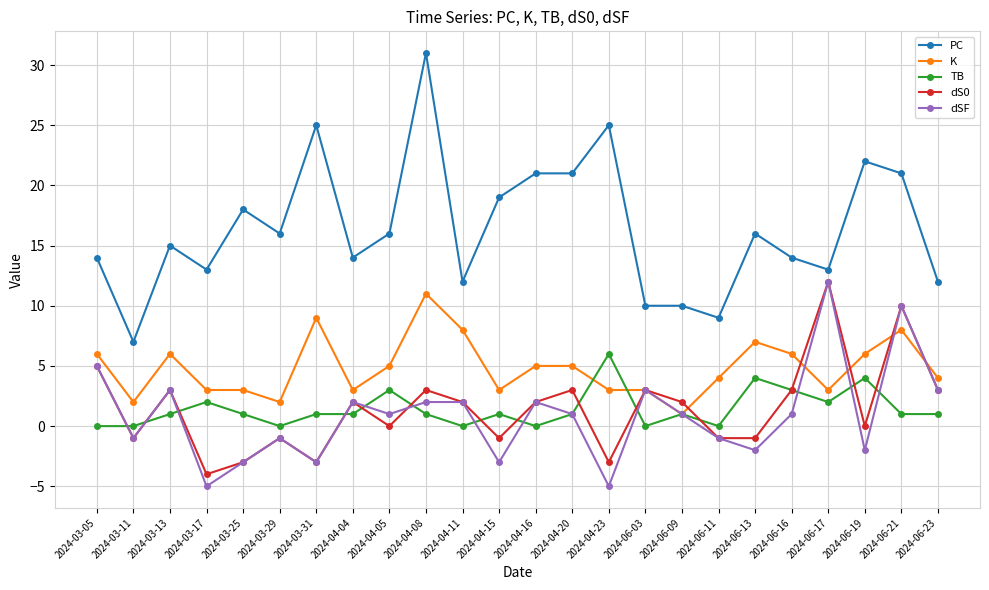

Count the number of categories in the chart.

24